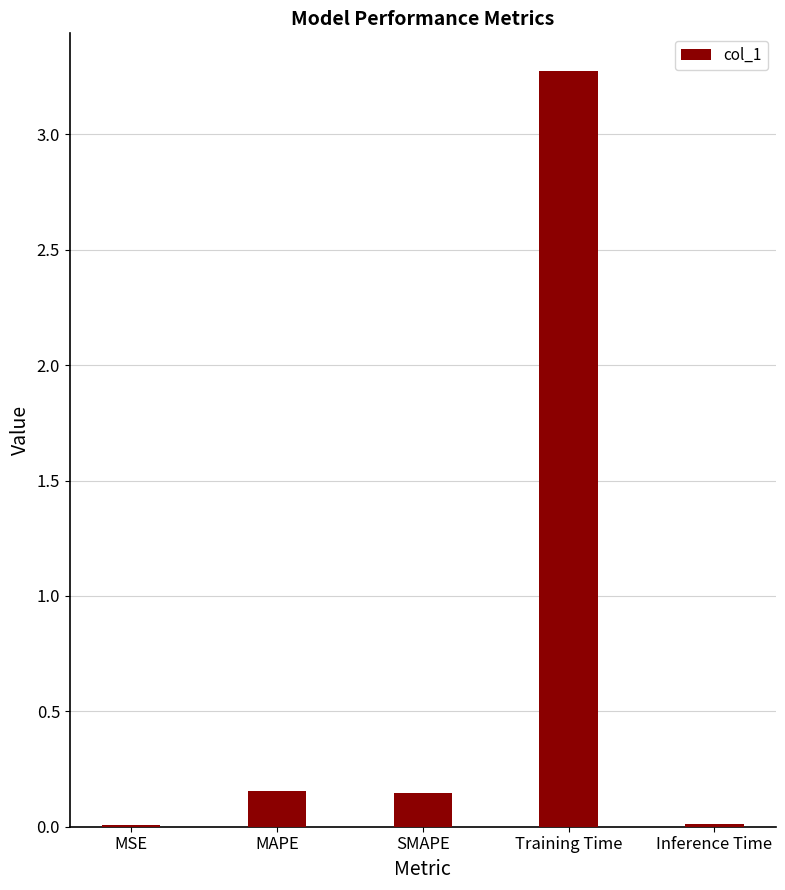

The chart shows a value of 1.6 at Training Time. True or false?

False